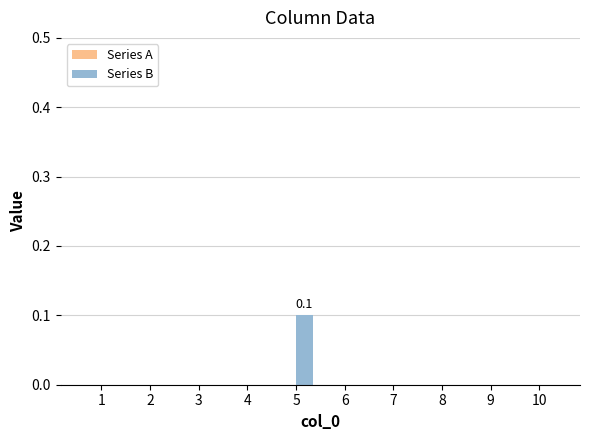

The value at 3 is 0.0. True or false?

True